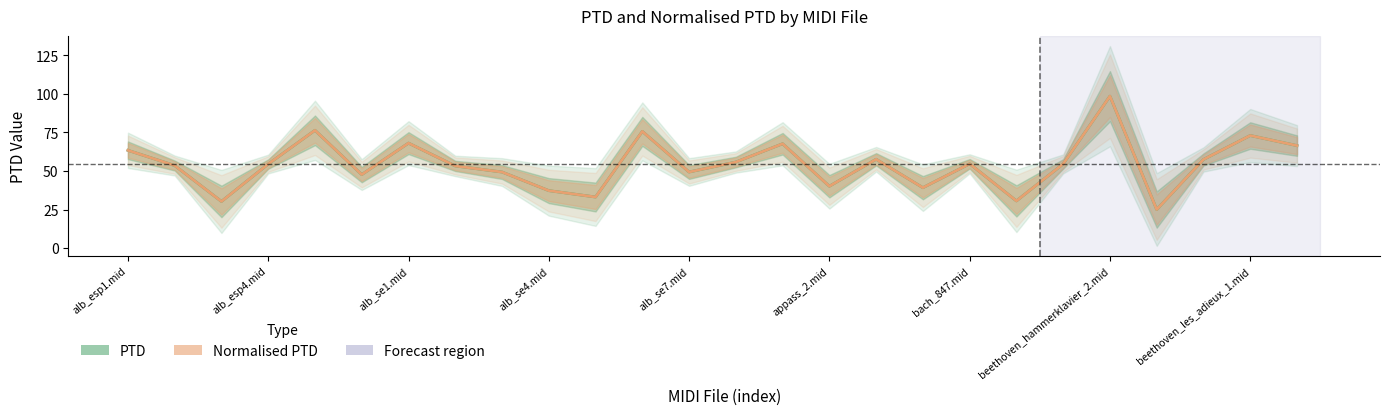

What is the difference between the second highest and second lowest values in the Normalised PTD series?

46.1